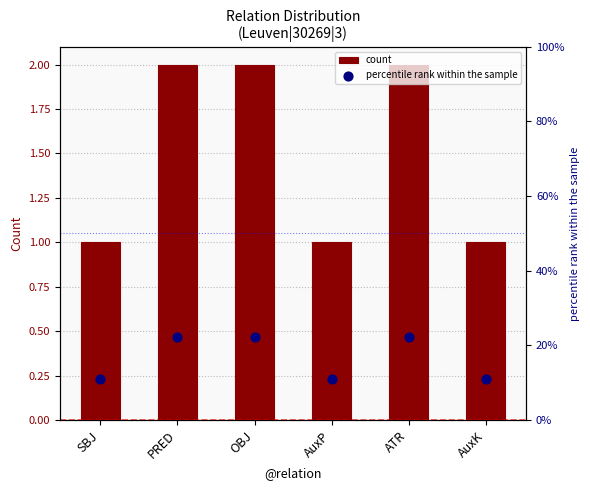

What are all the series names shown in the legend?

count, percentile rank within the sample